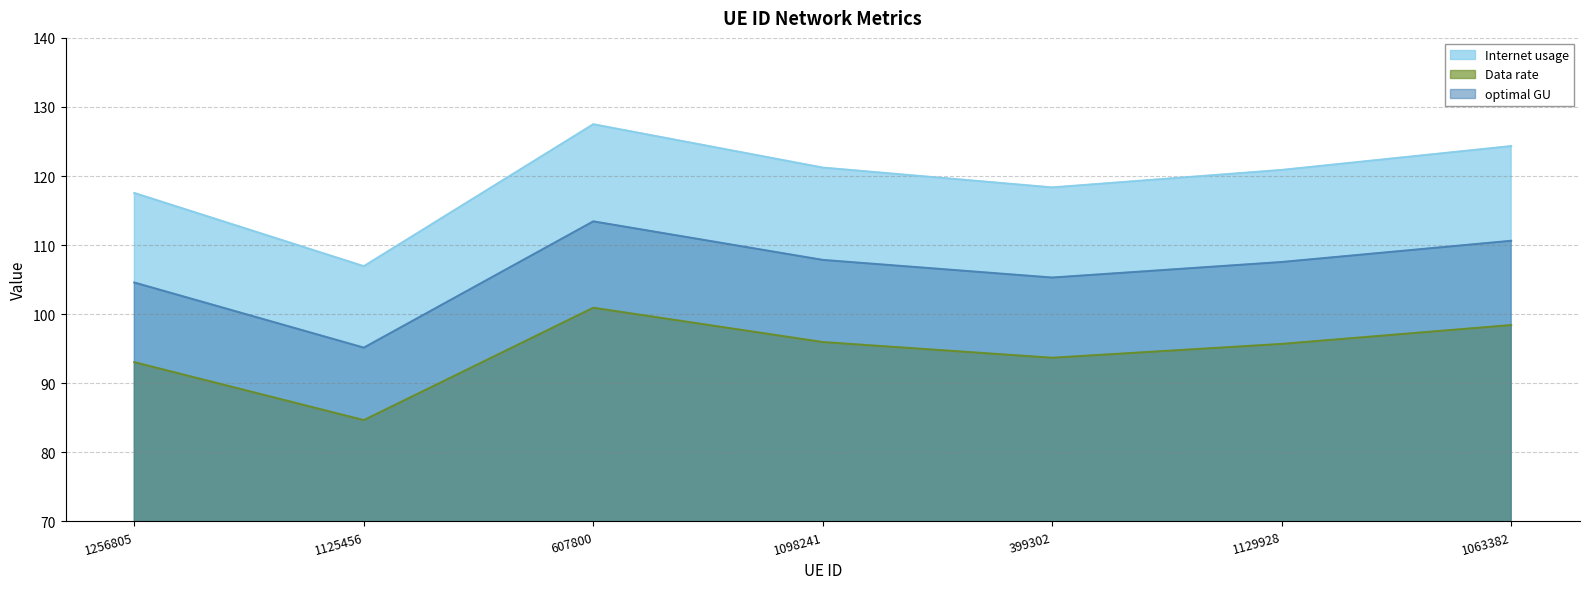

True or false: Data rate has more than 1 interior local peaks.

False